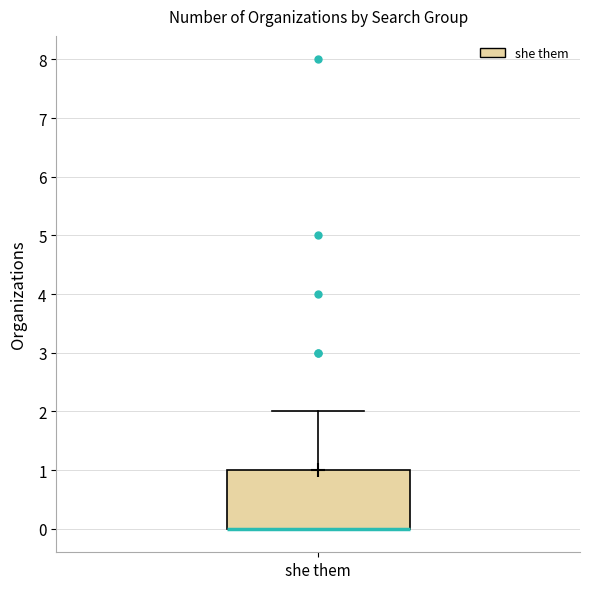

Where is the upper edge of the box for she them on the y-axis? The values are not printed on the chart, so give them approximately, as read against the axis.

1